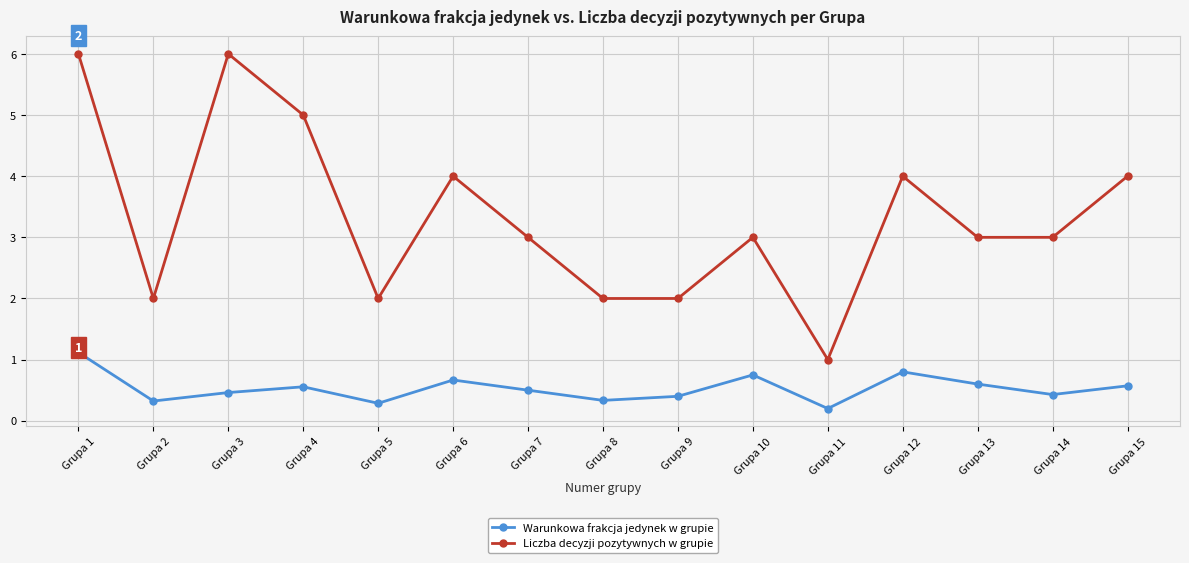

Which category has the highest value in the Warunkowa frakcja jedynek w grupie series?

Grupa 1